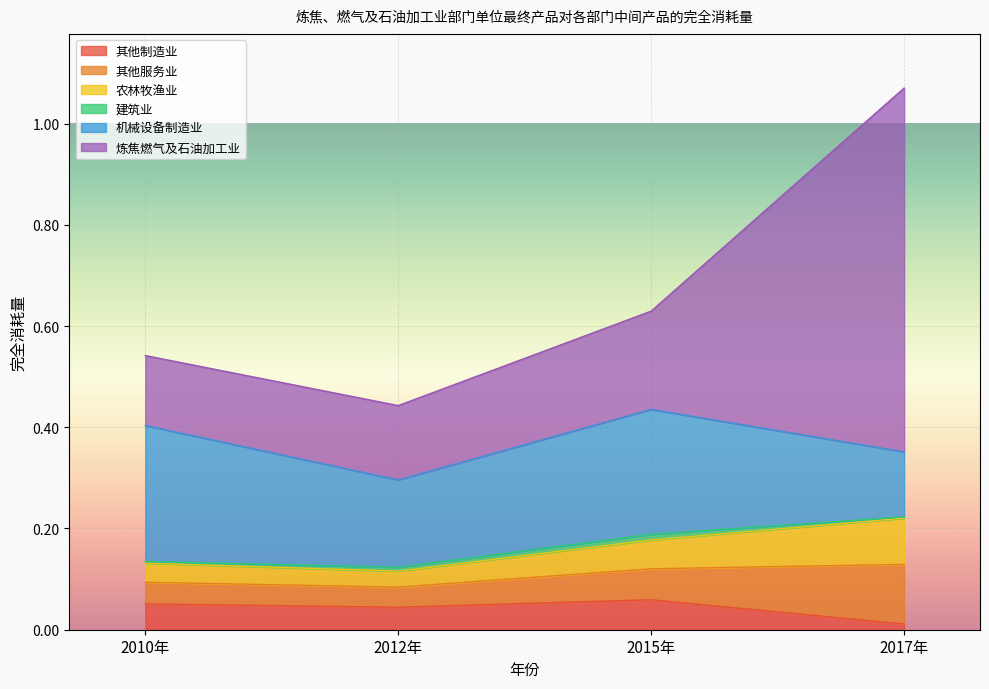

How many interior local valleys does the 农林牧渔业 series have?

1